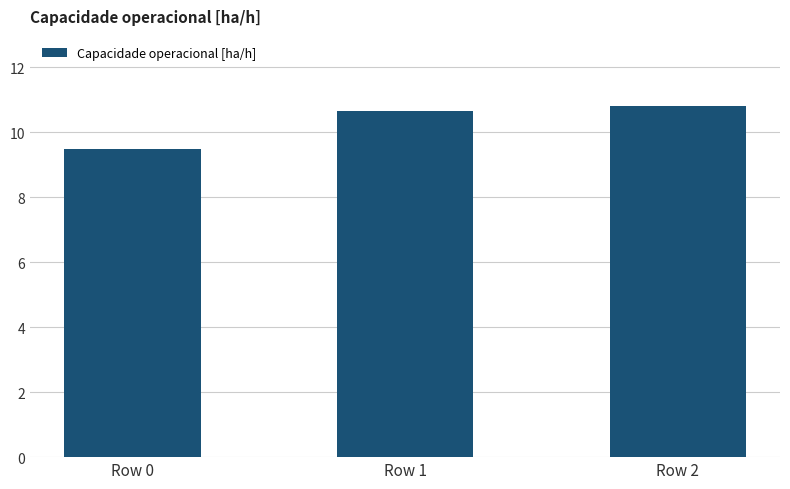

How many data points does each series have?

3